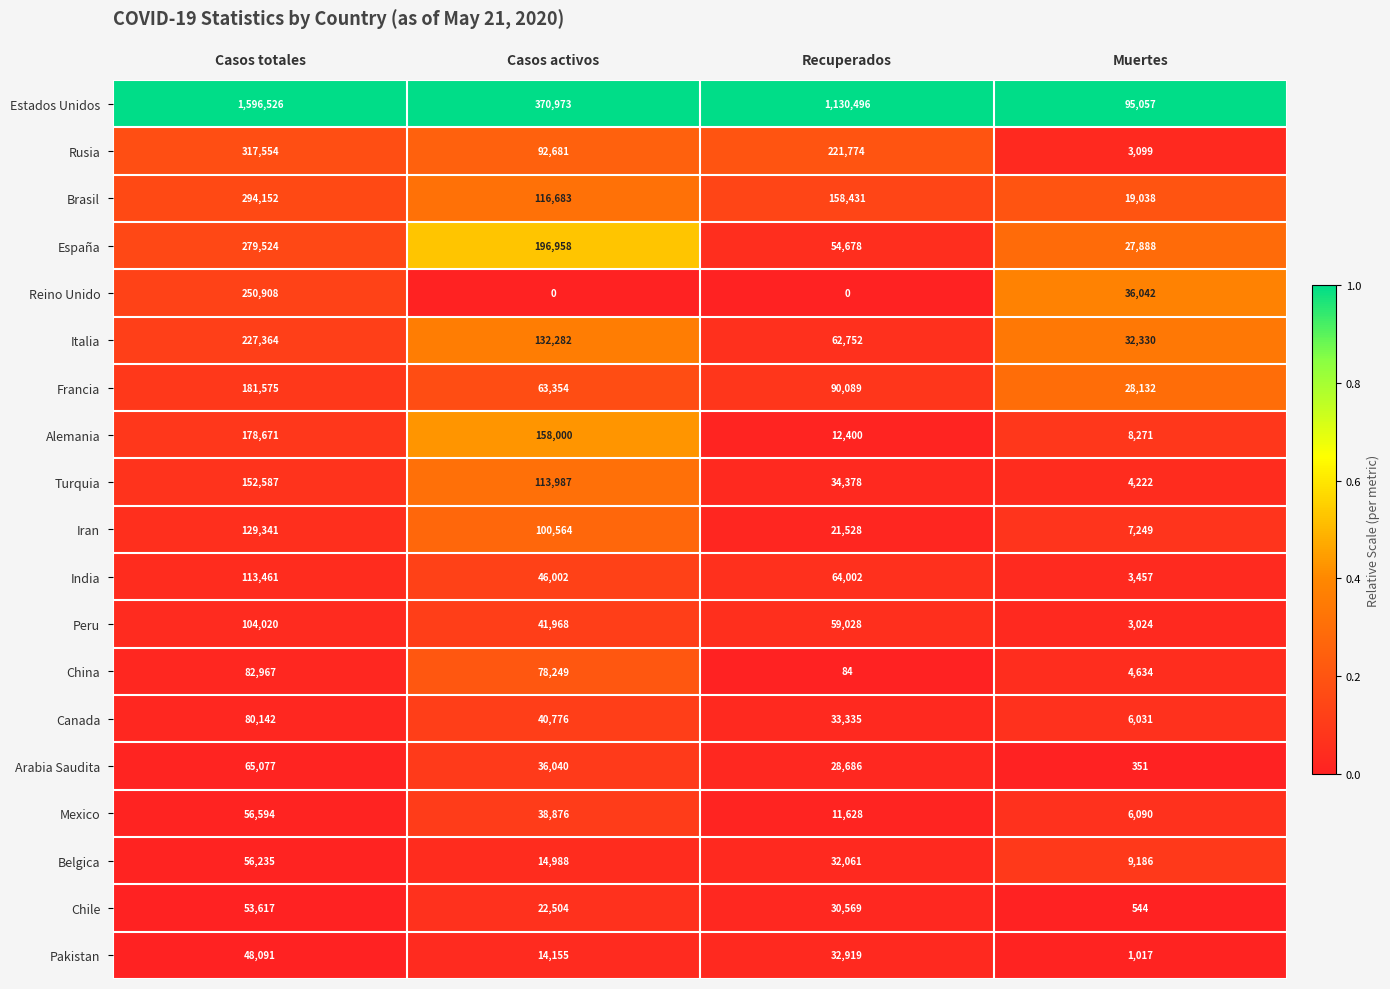

True or false: Mexico has a value of 30767 at Casos totales.

False